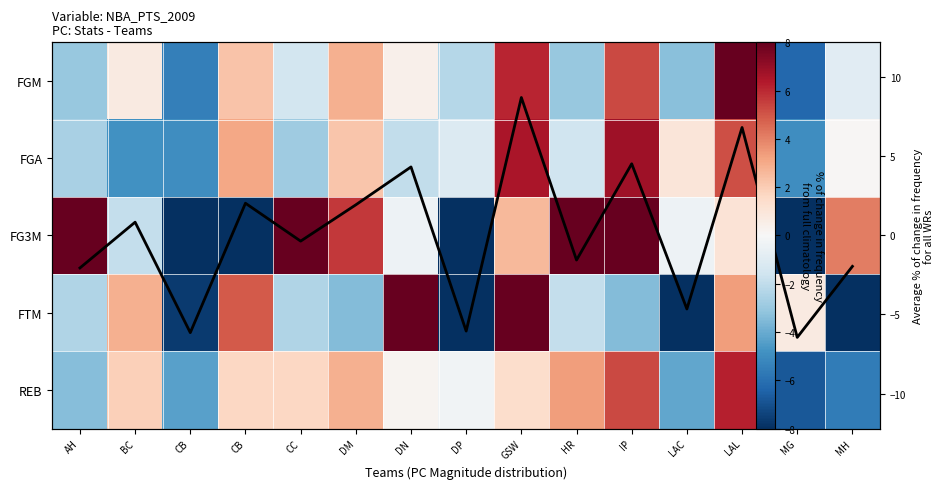

At which label does PTS % vs mean reach its peak?

GSW